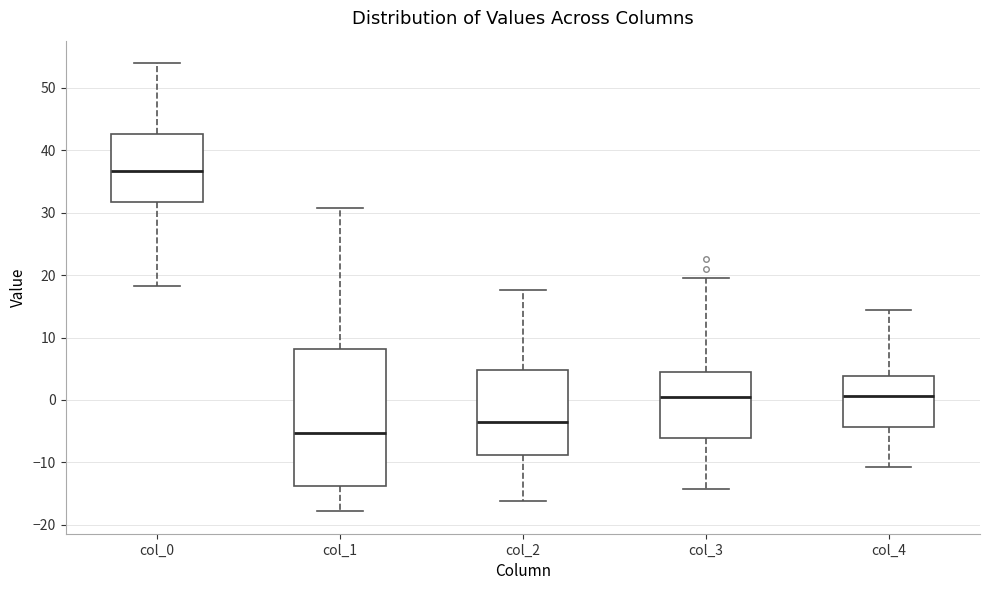

Reading left to right, transcribe this box plot: for each box, give where its median line is, the range the box spans, and where its two whiskers end, as read against the y-axis. The values are not printed on the chart, so give them approximately, as read against the axis.

col_0: median 37, box 32 to 43, whiskers 18 to 54
col_1: median -5, box -14 to 8, whiskers -18 to 31
col_2: median -4, box -9 to 5, whiskers -16 to 18
col_3: median 1, box -6 to 5, whiskers -14 to 20
col_4: median 1, box -4 to 4, whiskers -11 to 14